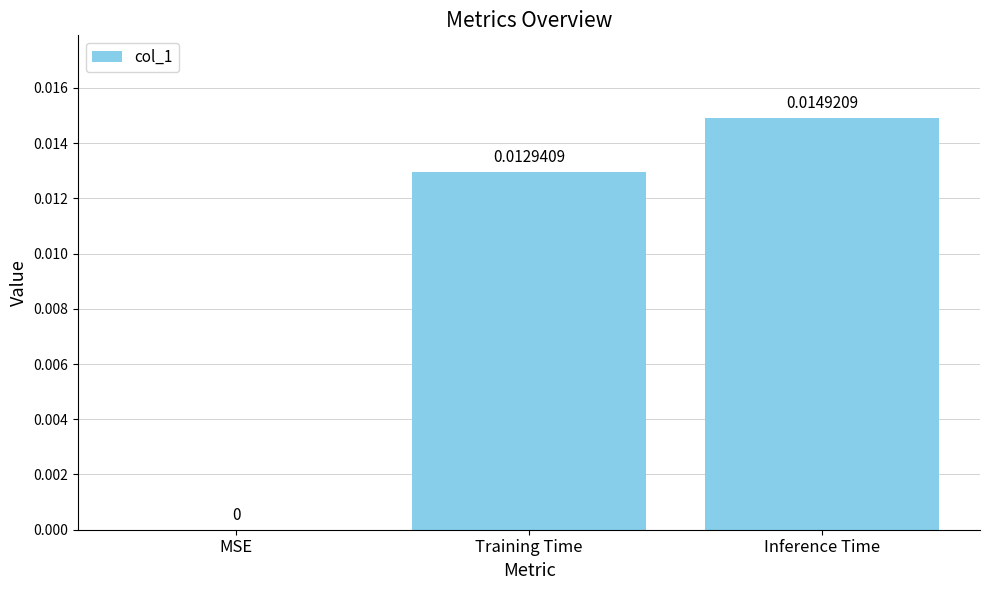

Which category has the highest value across all series?

Inference Time